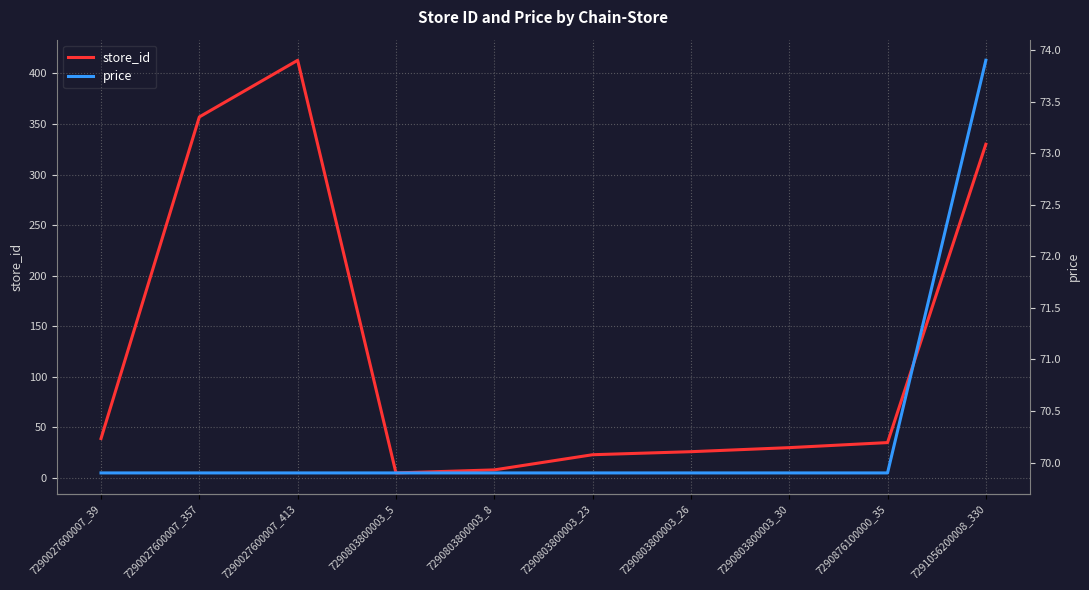

What is the sum of the price values at 7290803800003_8 and 7290803800003_23?

139.8